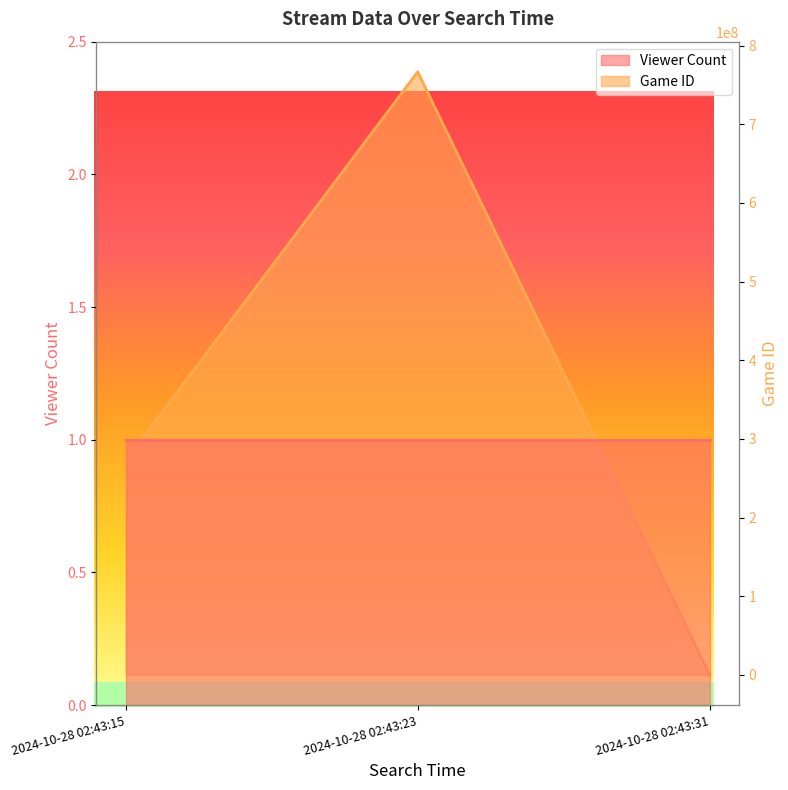

Reading left to right, what are all the values shown in this chart?

2024-10-28 02:43:15=272263131	2024-10-28 02:43:23=766571430	2024-10-28 02:43:31=29595